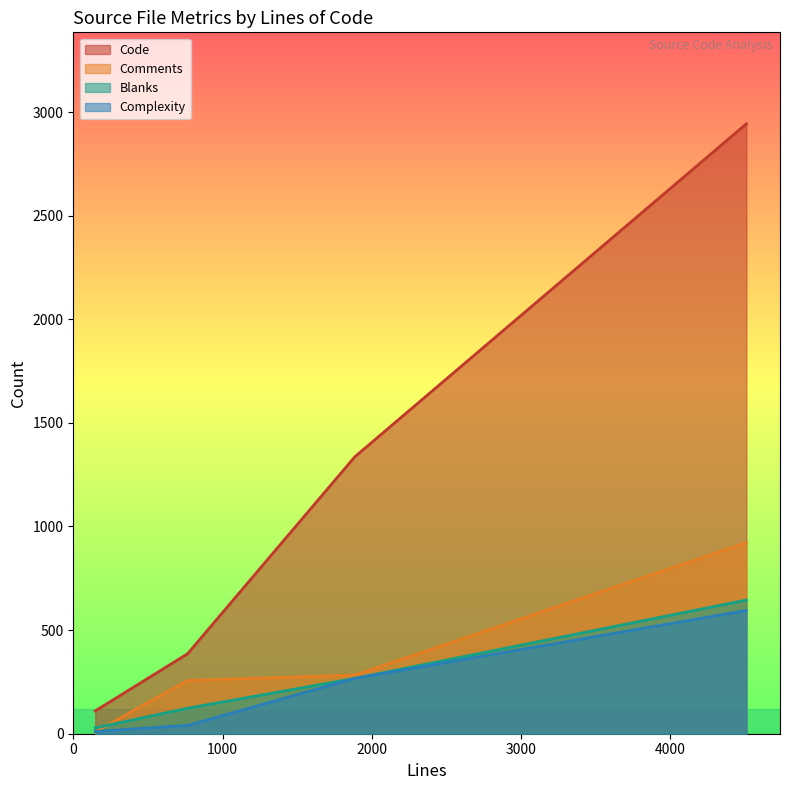

The Blanks series shows 123 at 766. True or false?

True